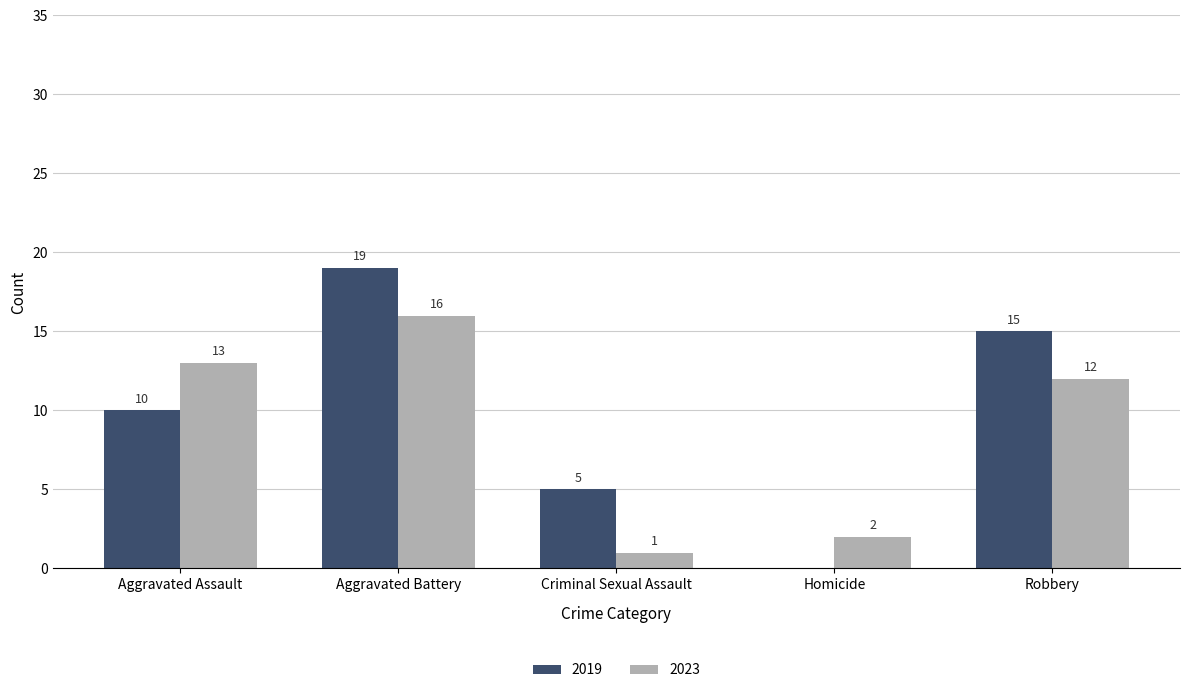

What is the sum of the 2019 values at Criminal Sexual Assault and Aggravated Battery?

24